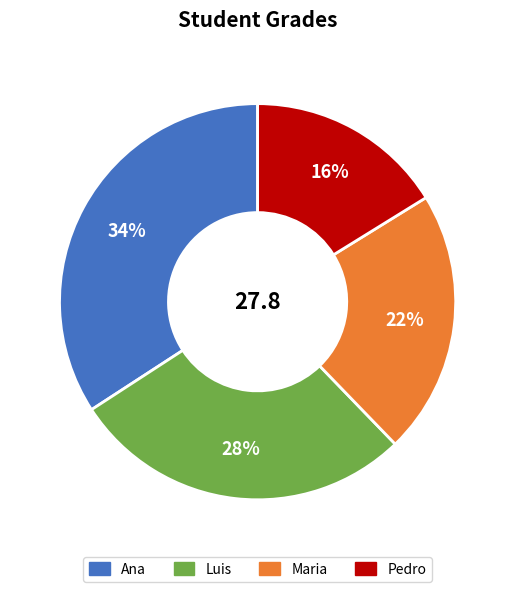

Is the sum of Maria and Ana greater than half?

Yes